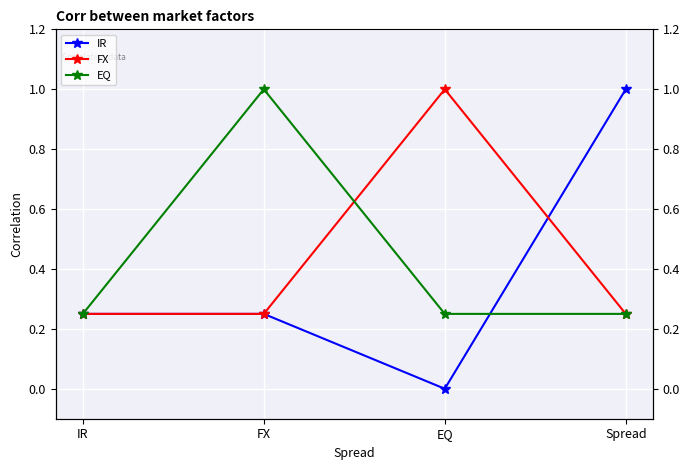

How many intersections are there between FX and IR?

1